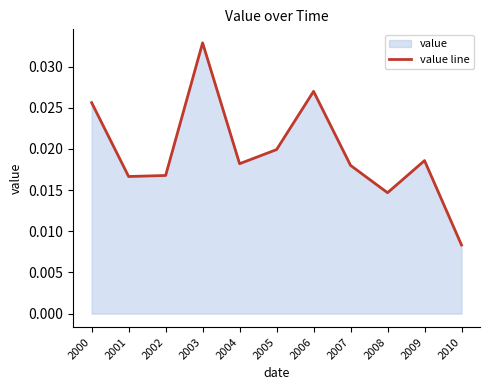

Which label corresponds to the largest value in the chart?

2003